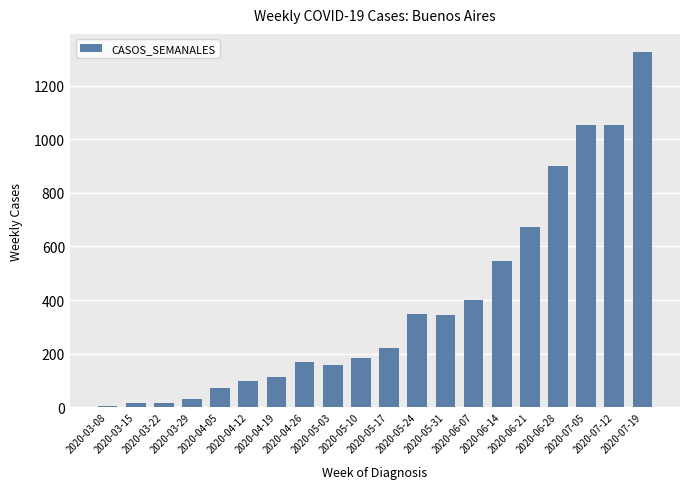

What is the sum of all values?

7721